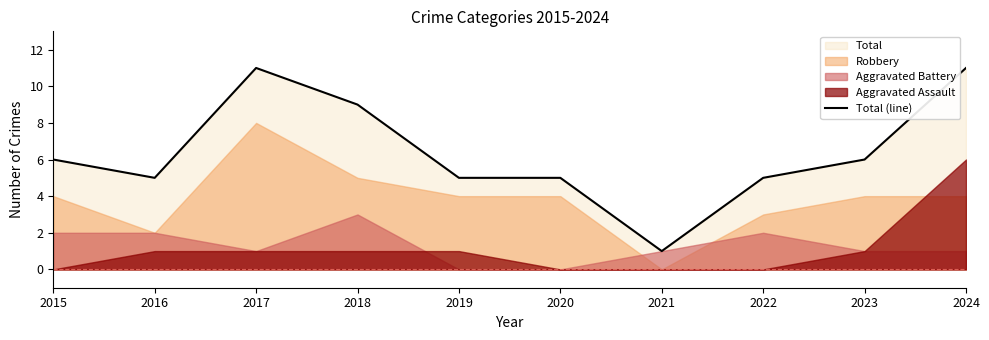

How many points are lower than both their immediate neighbors (excluding endpoints)?

2